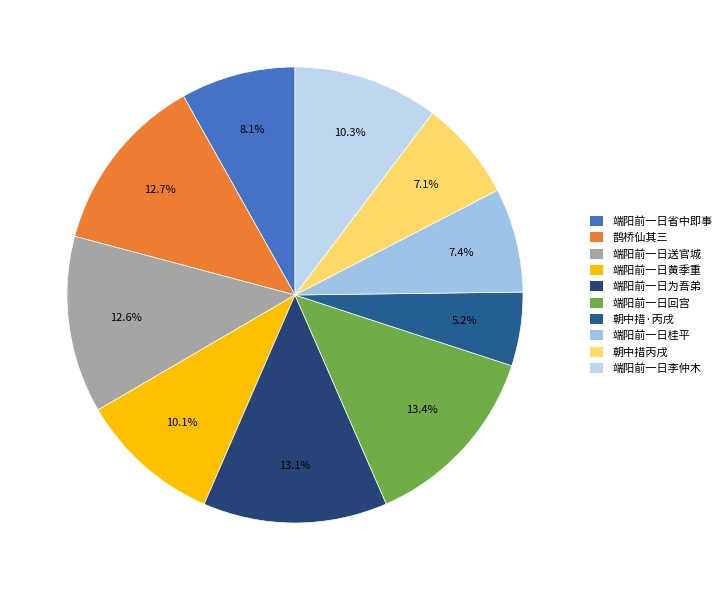

How many slices are in this pie chart?

10